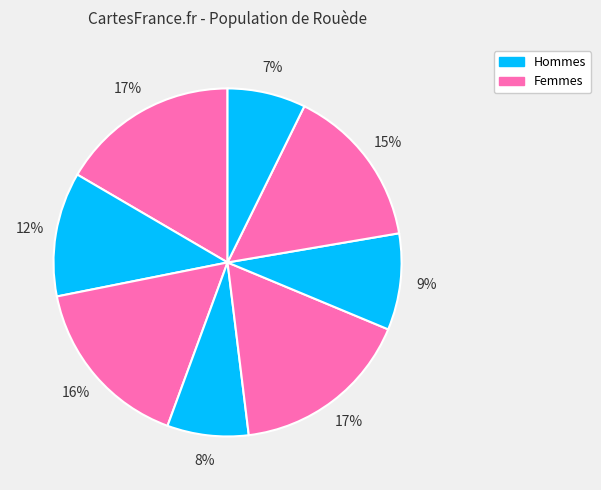

What is the smallest slice in the pie chart?

7